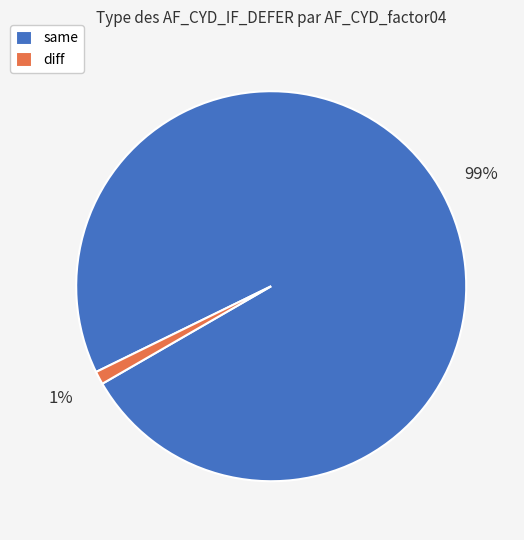

Combined, do diff and same account for over 50%?

Yes